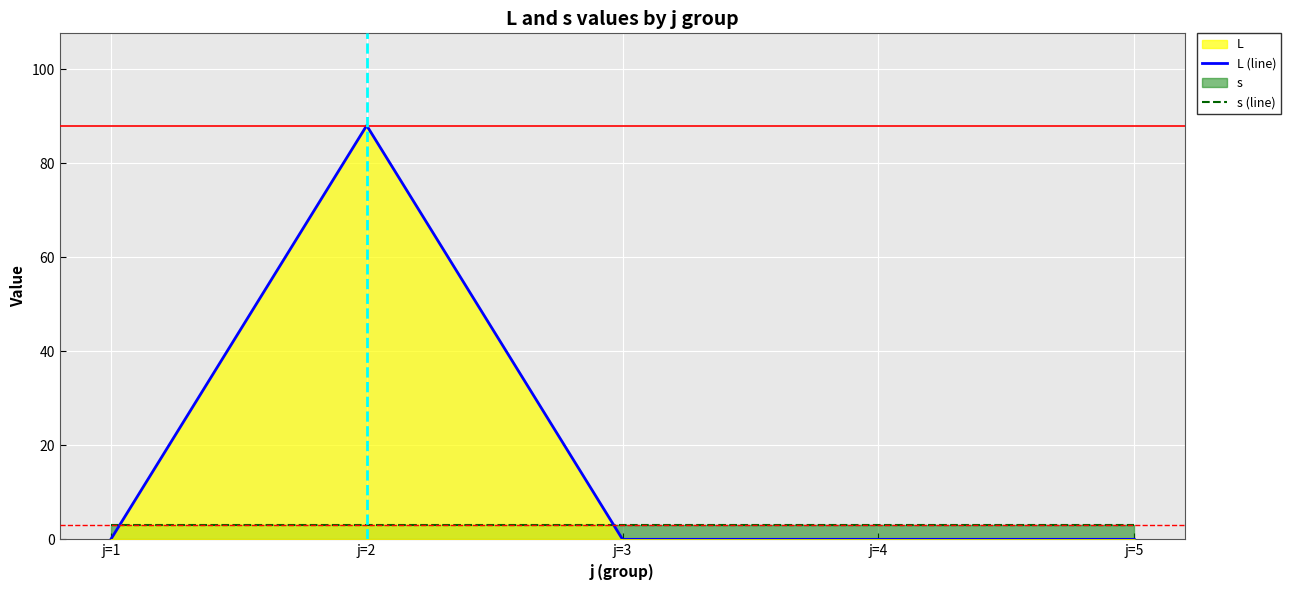

The value of L (line) at j=1 is -37. True or false?

False